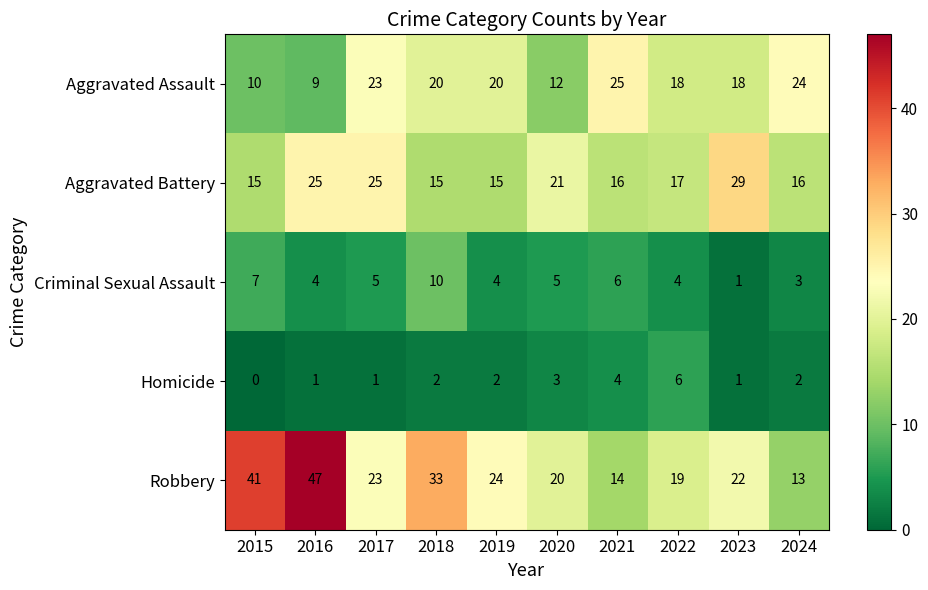

True or false: Aggravated Assault has a value of 9 at 2016.

True